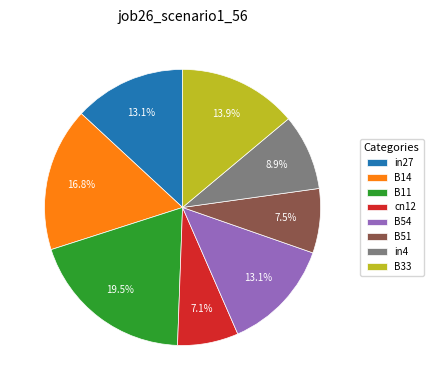

To the nearest percent, what is the combined percentage of B54 and B33?

27%